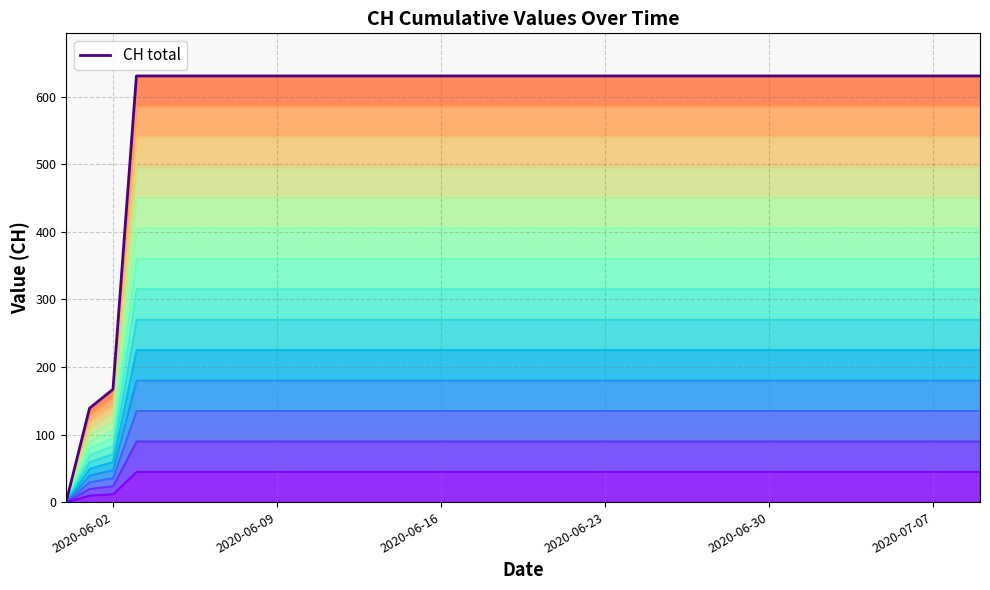

Reading right to left, extract all data points from this chart.

631	631	631	631	631	631	631	631	631	631	631	631	631	631	631	631	631	631	631	631	631	631	631	631	631	631	631	631	631	631	631	631	631	631	631	631	631	167	139	0